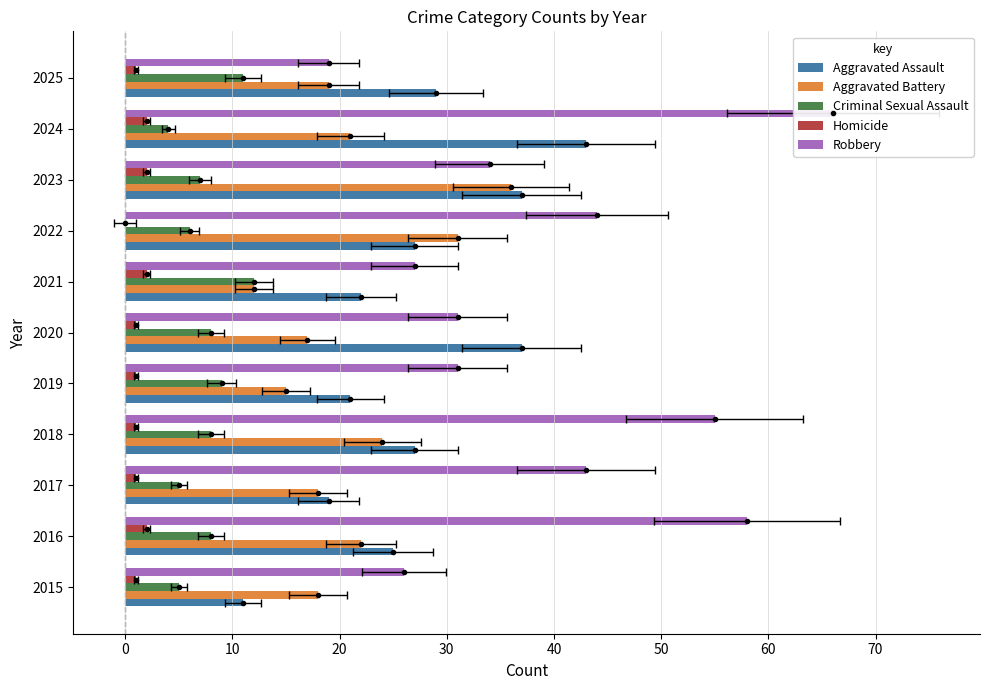

Reading left to right, transcribe all the data shown in this chart.

Aggravated Assault: 11	25	19	27	21	37	22	27	37	43	29
Aggravated Battery: 18	22	18	24	15	17	12	31	36	21	19
Criminal Sexual Assault: 5	8	5	8	9	8	12	6	7	4	11
Homicide: 1	2	1	1	1	1	2	0	2	2	1
Robbery: 26	58	43	55	31	31	27	44	34	66	19